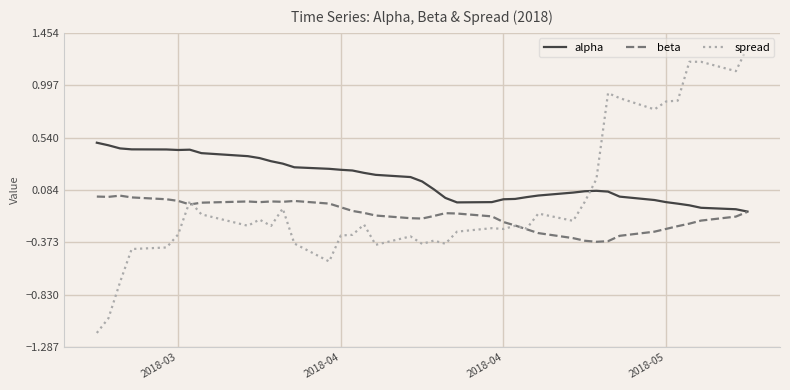

What is the maximum value for alpha?

0.5